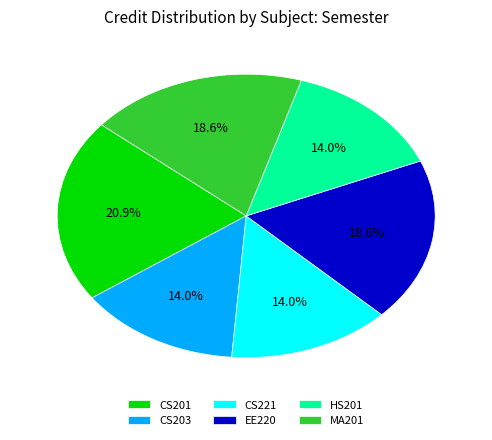

How many segments does this pie chart have?

6